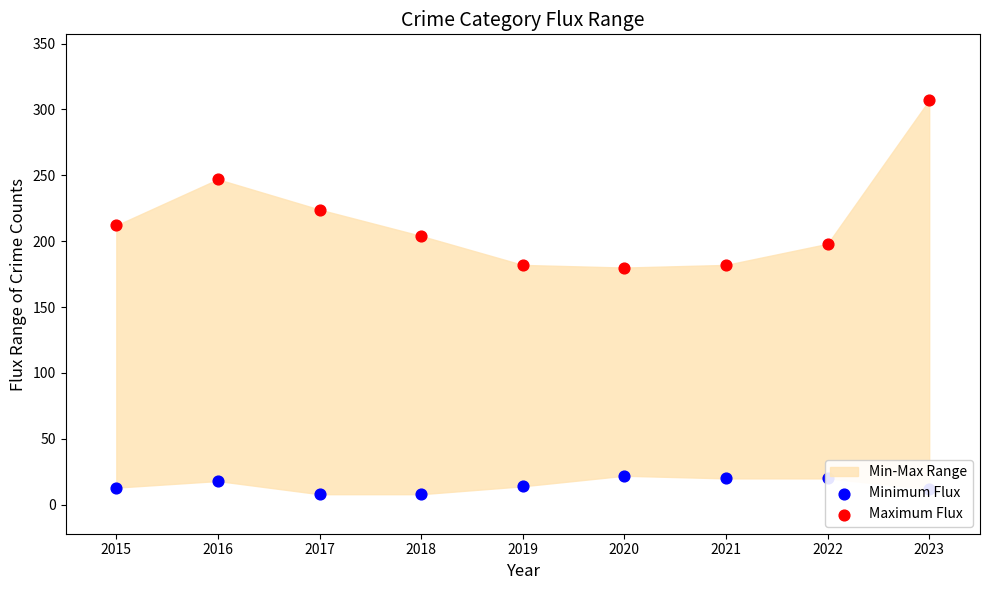

Is the value of Maximum Flux at 2019 greater than the value of Minimum Flux at 2021?

Yes